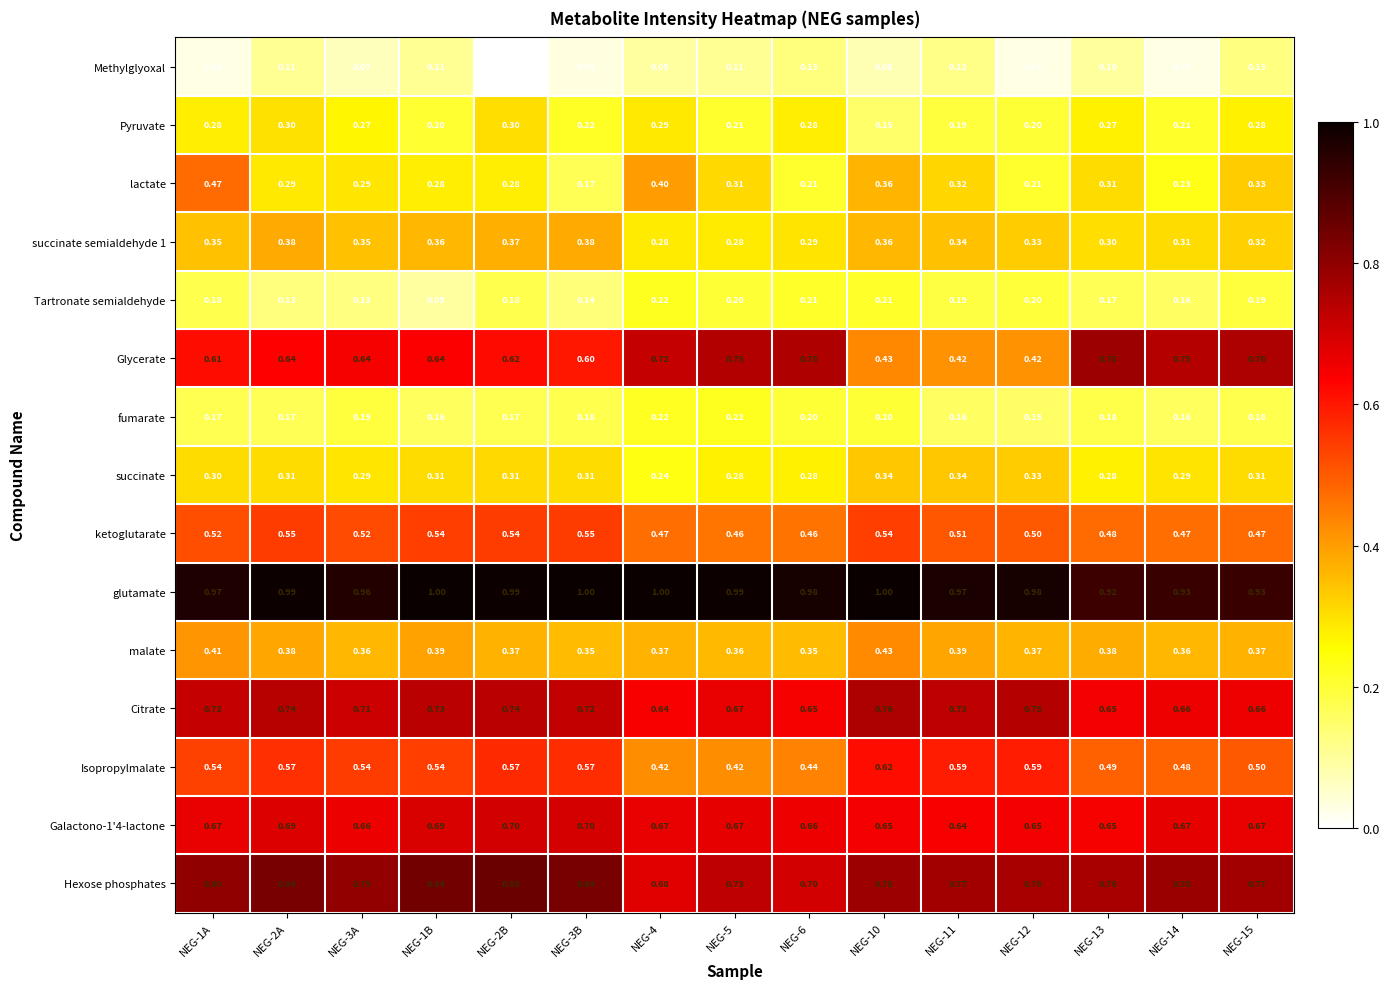

How many distinct data groups are displayed?

15